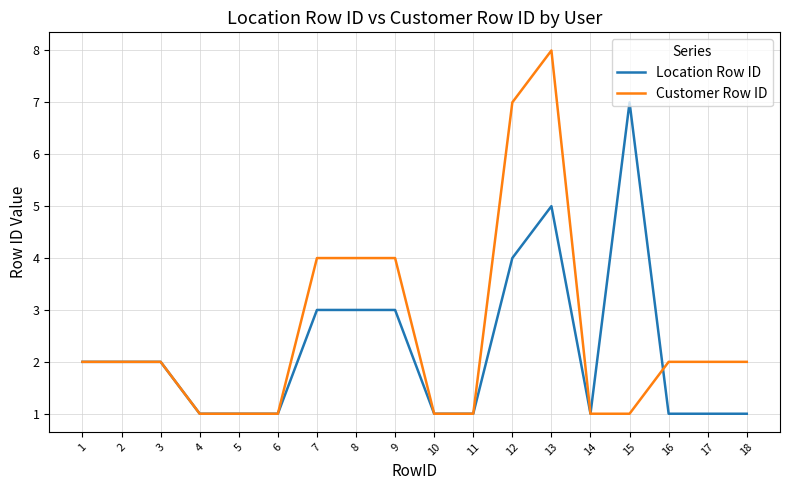

Which label corresponds to the largest value in the chart?

13